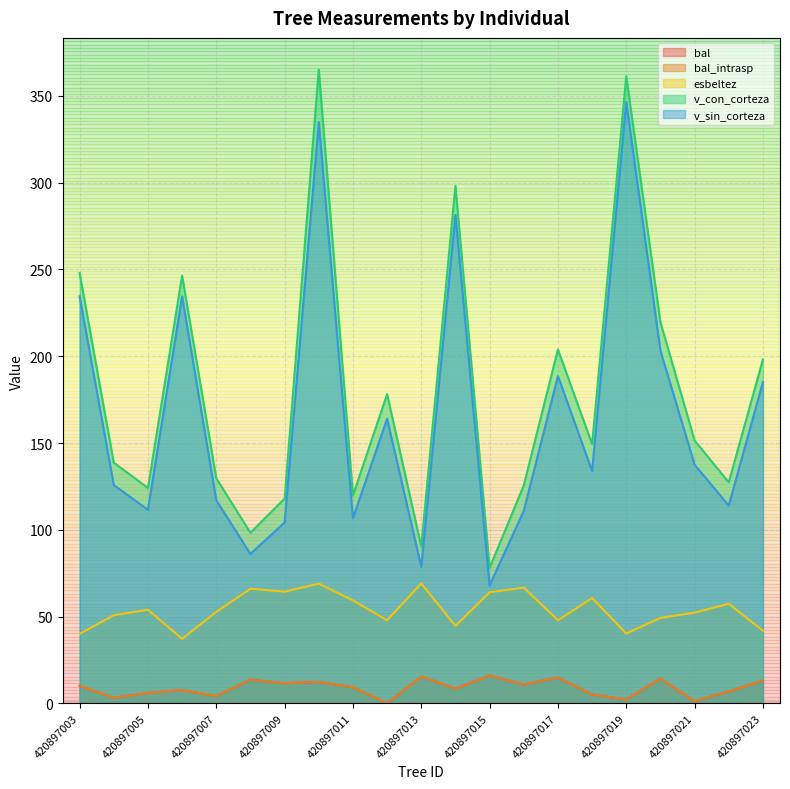

What are all the series names shown in the legend?

bal, bal_intrasp, esbeltez, v_con_corteza, v_sin_corteza